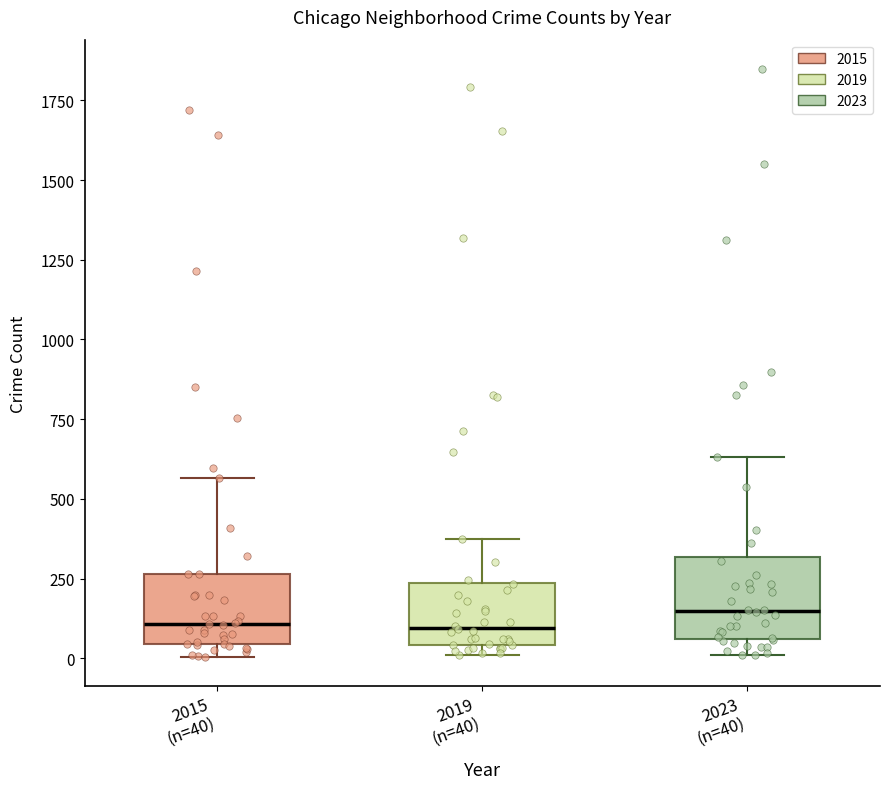

Reading left to right, transcribe this box plot: for each box, give where its median line is, the range the box spans, and where its two whiskers end, as read against the y-axis. The values are not printed on the chart, so give them approximately, as read against the axis.

2015 (n=40): median 100, box 50 to 250, whiskers 0 to 550
2019 (n=40): median 100, box 50 to 250, whiskers 0 to 400
2023 (n=40): median 150, box 50 to 300, whiskers 0 to 650